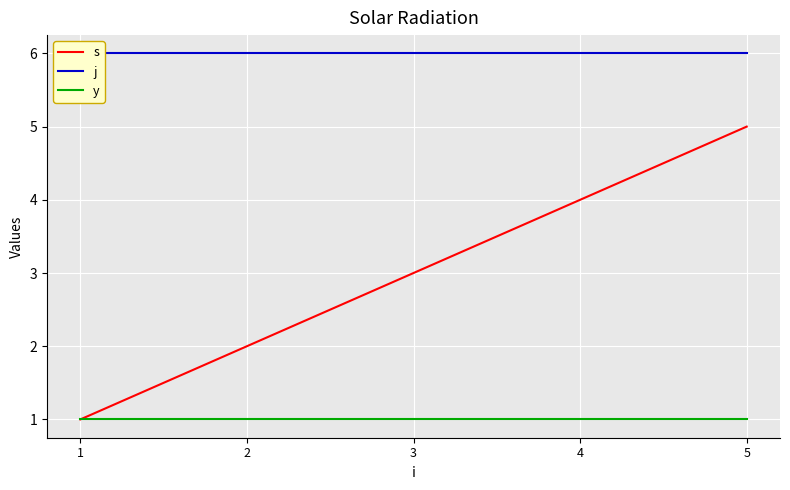

Rank the categories by j value from lowest to highest.

1, 2, 3, 4, 5